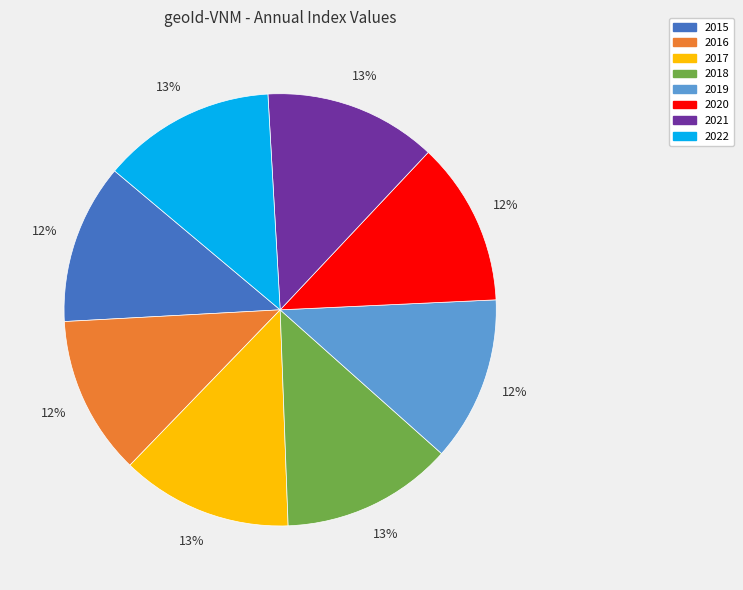

Between 2015 and 2018, which is larger?

2018